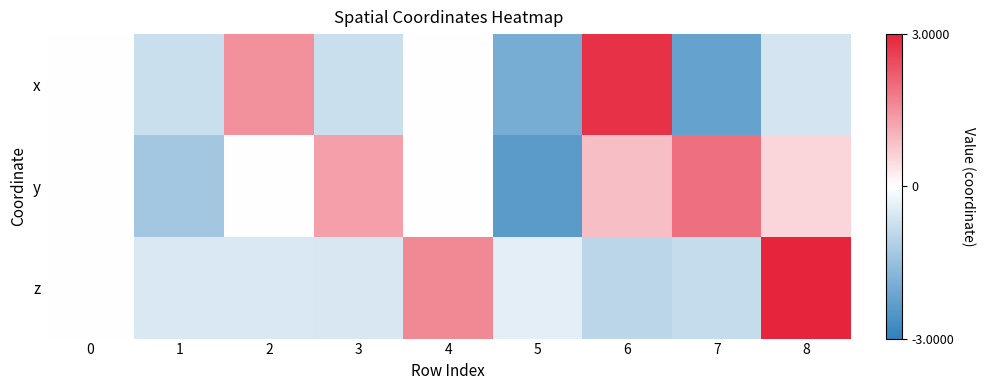

What is the spread (max minus min) of values at 6?

3.8